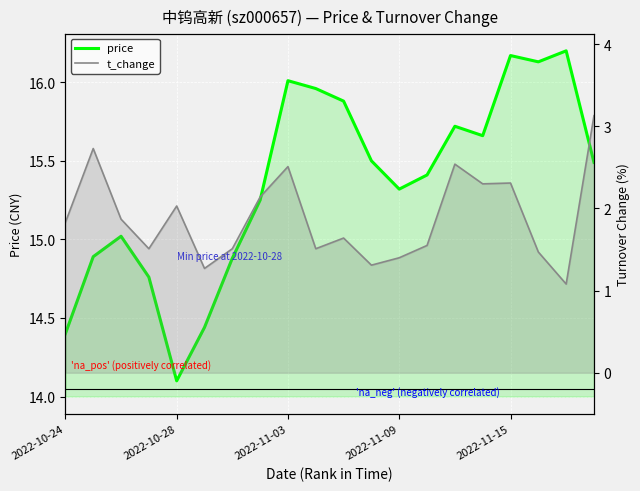

True or false: price has more than 2 points higher than both neighbors.

True